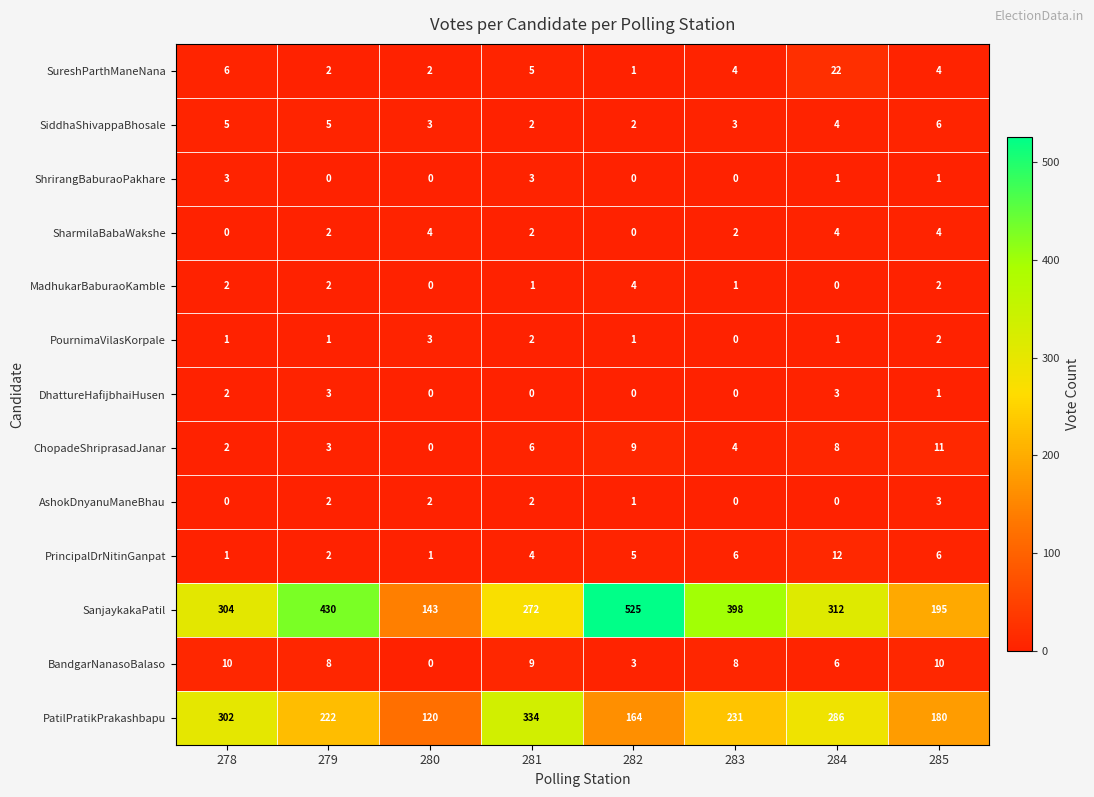

What is the difference between the maximum and minimum values in the AshokDnyanuManeBhau series?

3